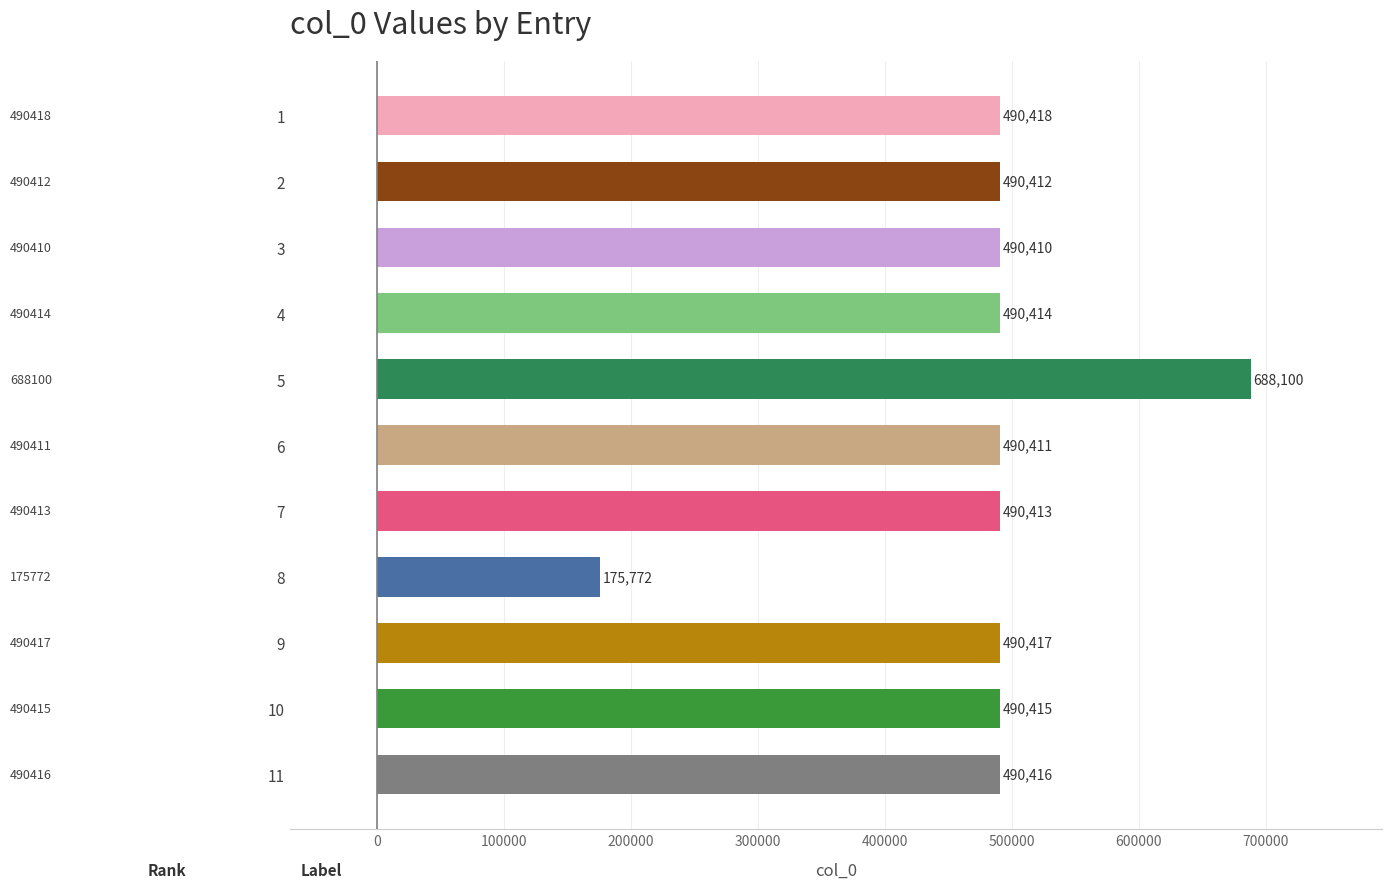

What is the value of the 4th bar from the top?

490414